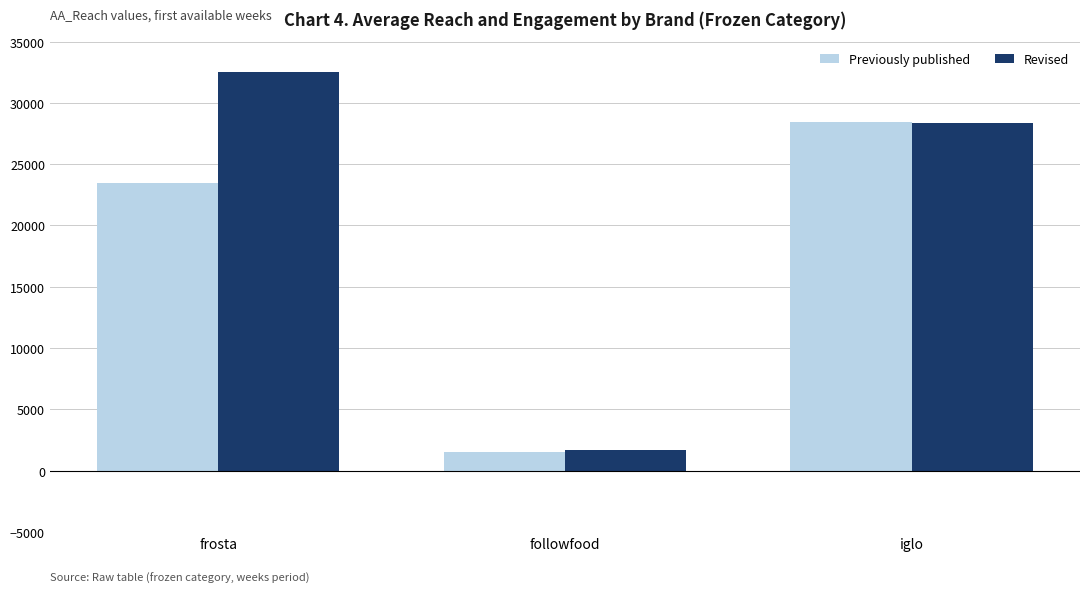

Does the chart contain any negative values?

No